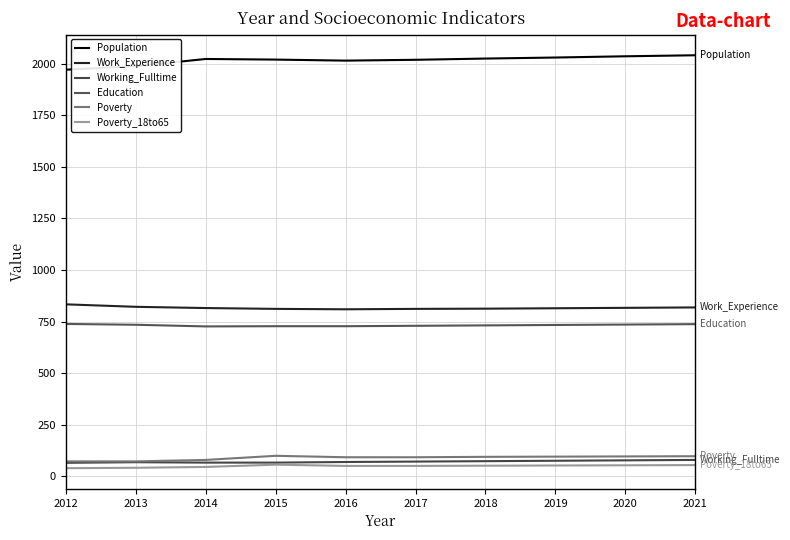

What is the difference between the second highest and minimum values in the Population series?

65